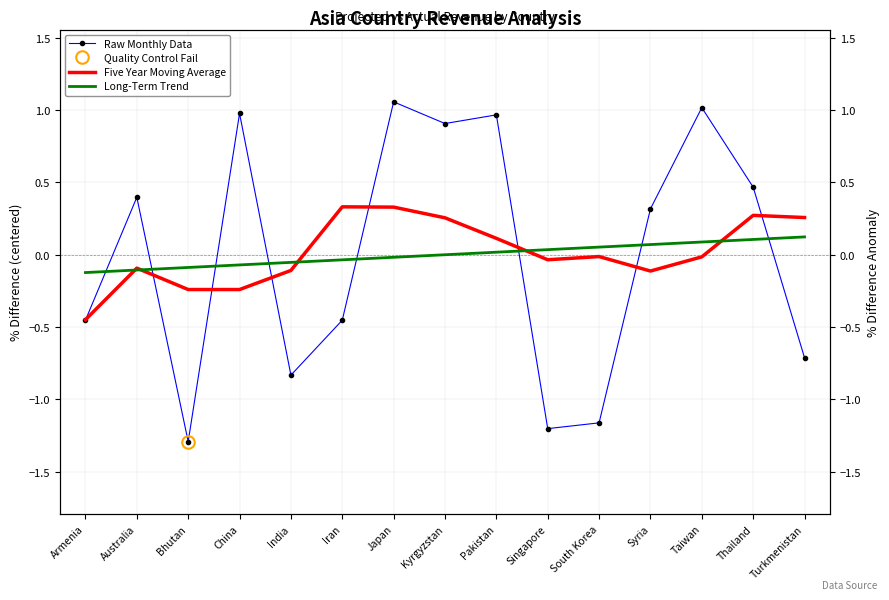

What is the spread (max minus min) of values at Turkmenistan?

1.0